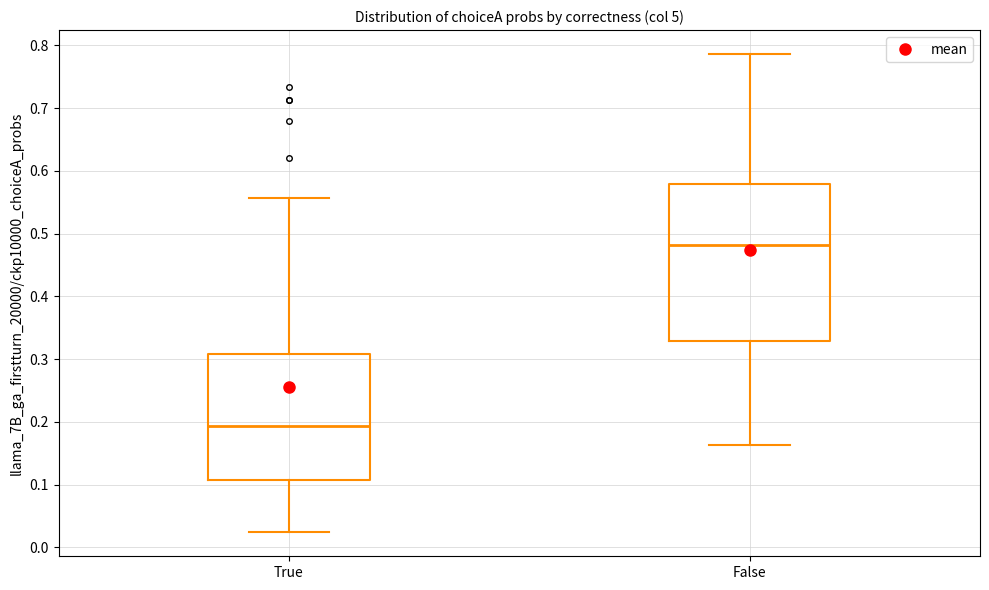

Reading left to right, transcribe this box plot: for each box, give where its median line is, the range the box spans, and where its two whiskers end, as read against the y-axis. The values are not printed on the chart, so give them approximately, as read against the axis.

True: median 0.19, box 0.11 to 0.31, whiskers 0.02 to 0.56
False: median 0.48, box 0.33 to 0.58, whiskers 0.16 to 0.79